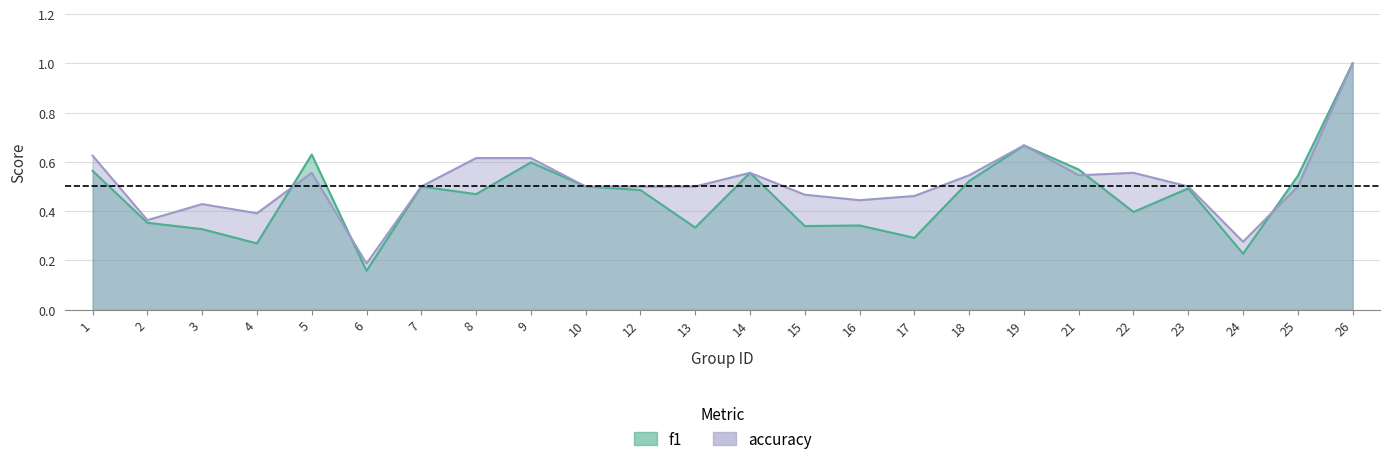

Rank the categories by accuracy value from lowest to highest.

6, 24, 2, 4, 3, 16, 17, 15, 7, 10, 12, 13, 23, 25, 18, 21, 5, 14, 22, 8, 9, 1, 19, 26